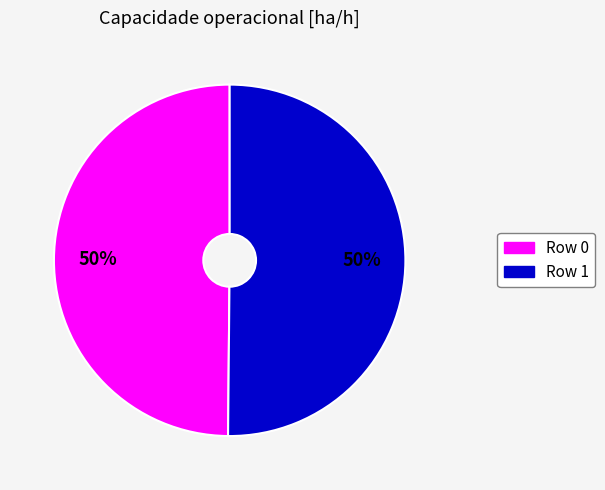

Approximately how many times larger is the value at Row 0 compared to Row 1?

1.0